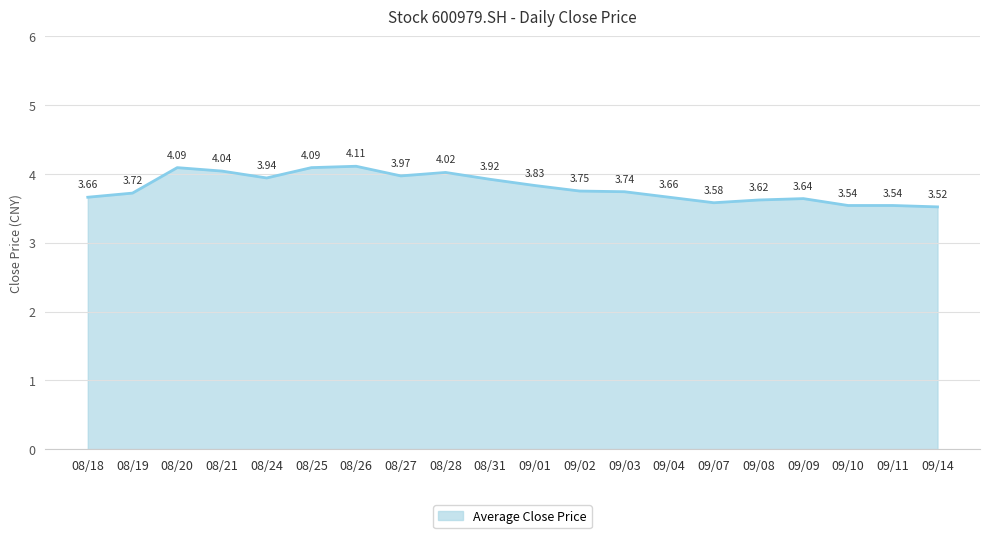

Which label corresponds to the largest value in the chart?

08/26